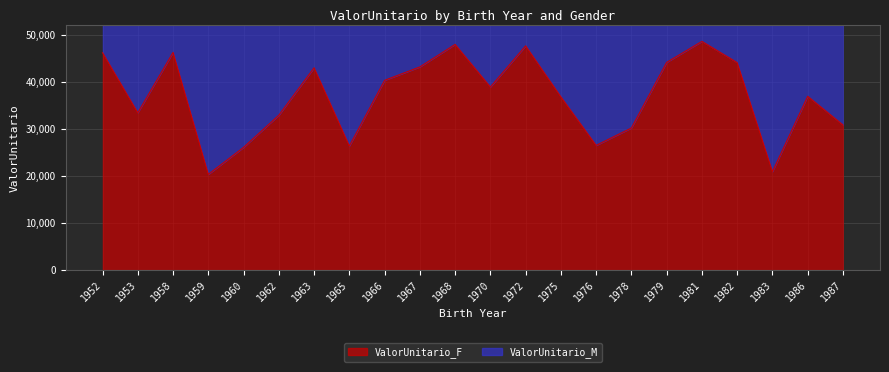

What is the difference between the second highest and minimum values?

27617.0